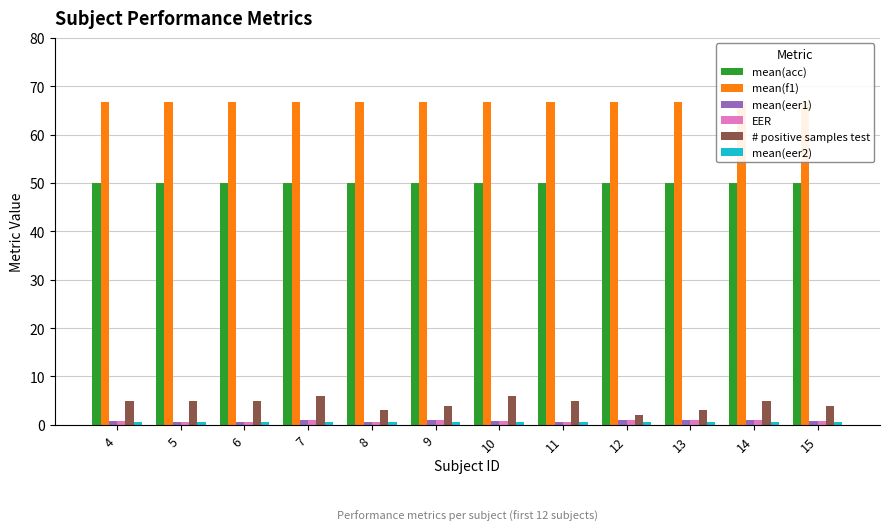

At which label does # positive samples test reach its minimum?

12